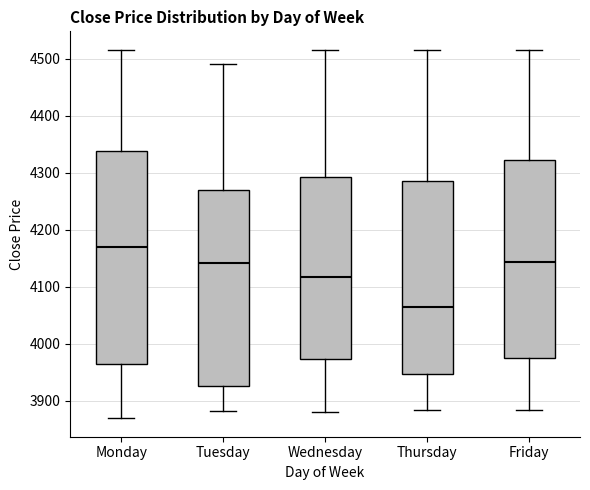

Where is the upper edge of the box for Monday on the y-axis? The values are not printed on the chart, so give them approximately, as read against the axis.

4340